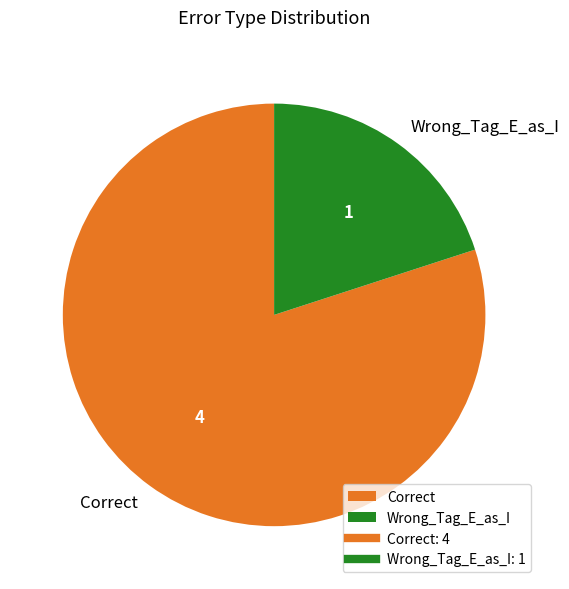

Combined, do Correct and Wrong_Tag_E_as_I account for over 50%?

Yes